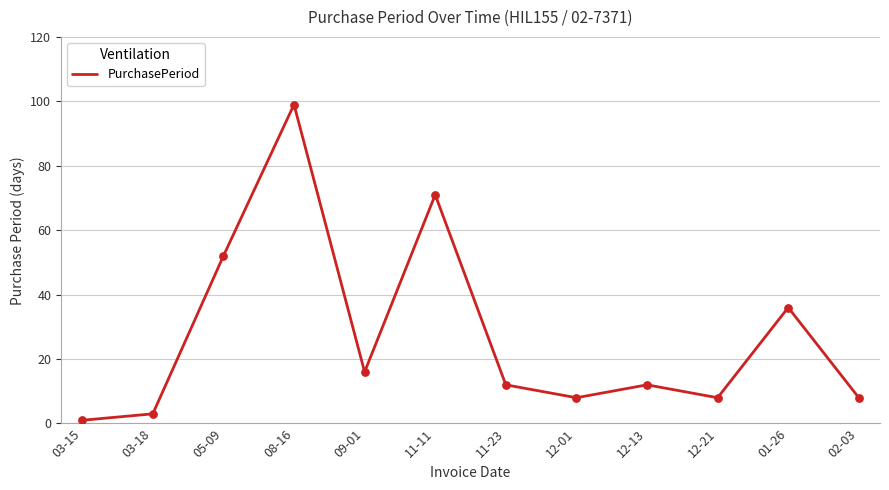

Which has a higher value, 12-13 or 03-18?

12-13